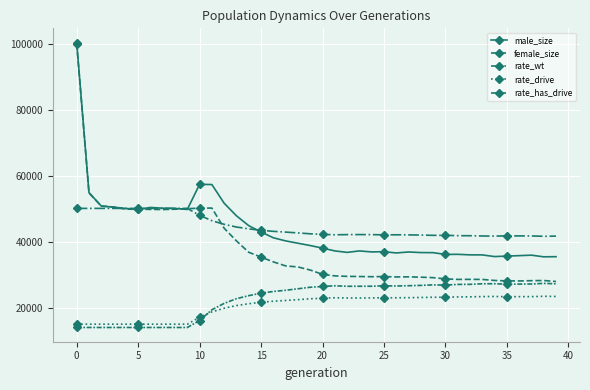

What is the value of the female_size point at the 6th from the left?

49882.0